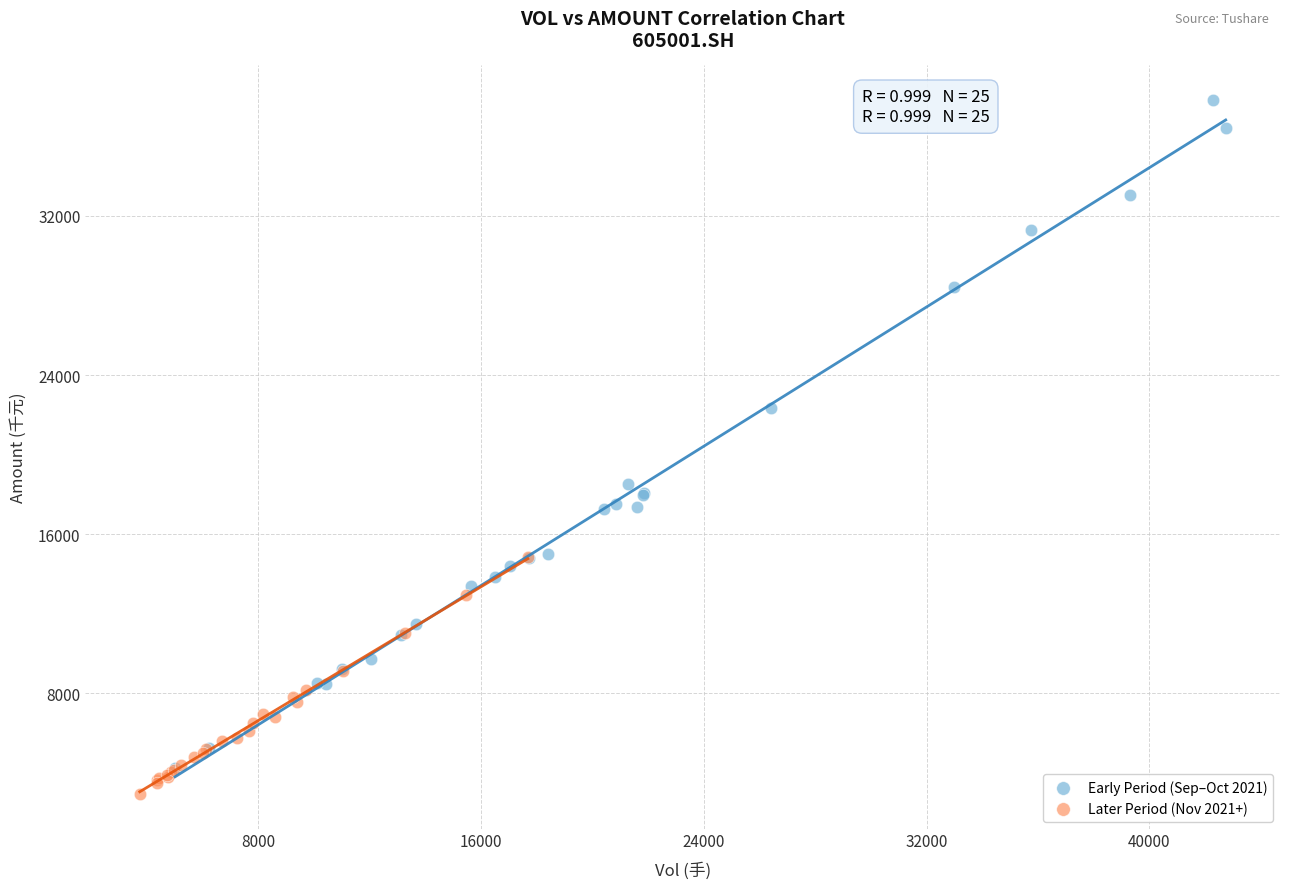

Which series contains the lowest Y value?

Later Period (Nov 2021+)